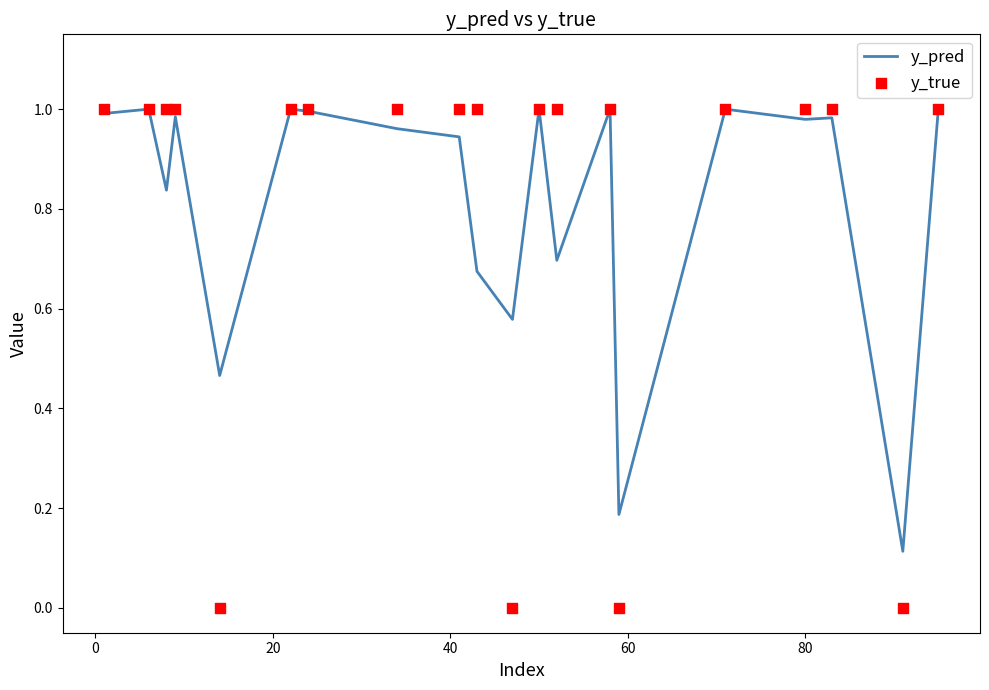

Which series has the largest total across all categories?

y_pred